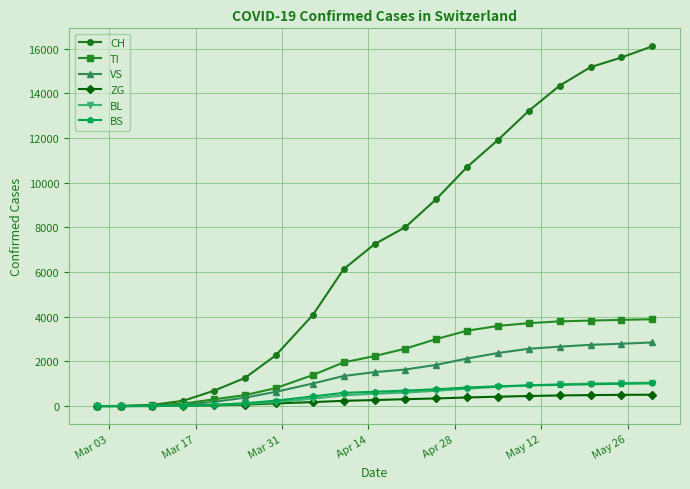

Which series has the largest total across all categories?

CH